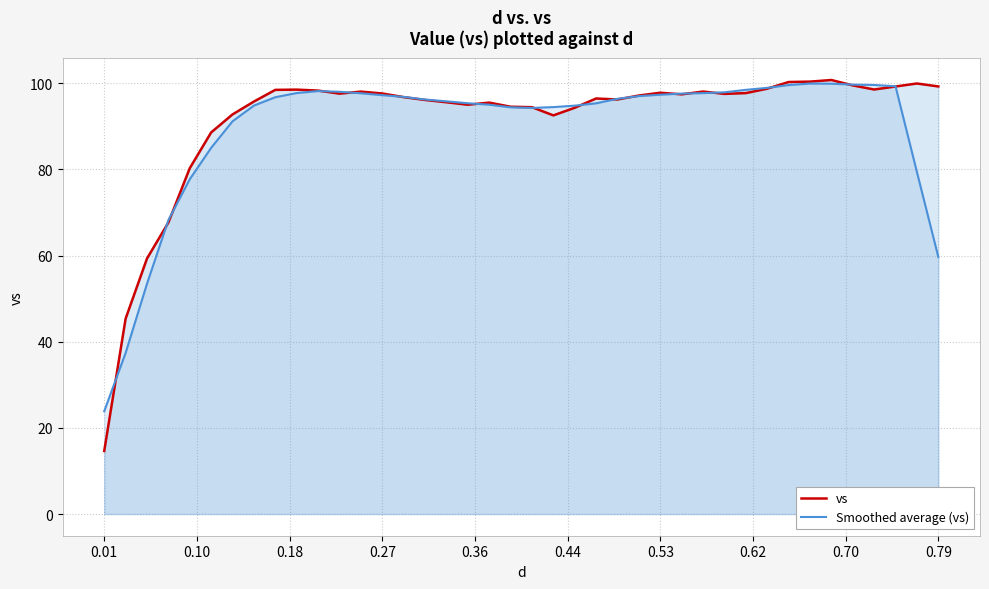

What is the difference between the second highest and second lowest values in the Smoothed average (vs) series?

62.5